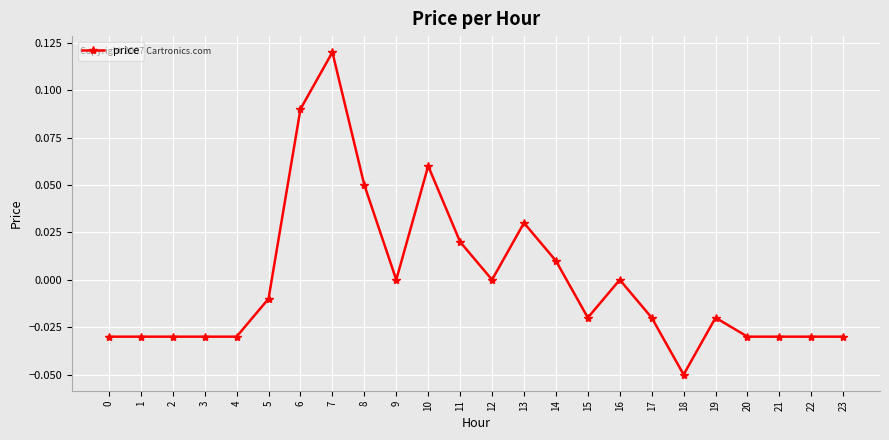

True or false: the data has more than 0 interior local peaks.

True